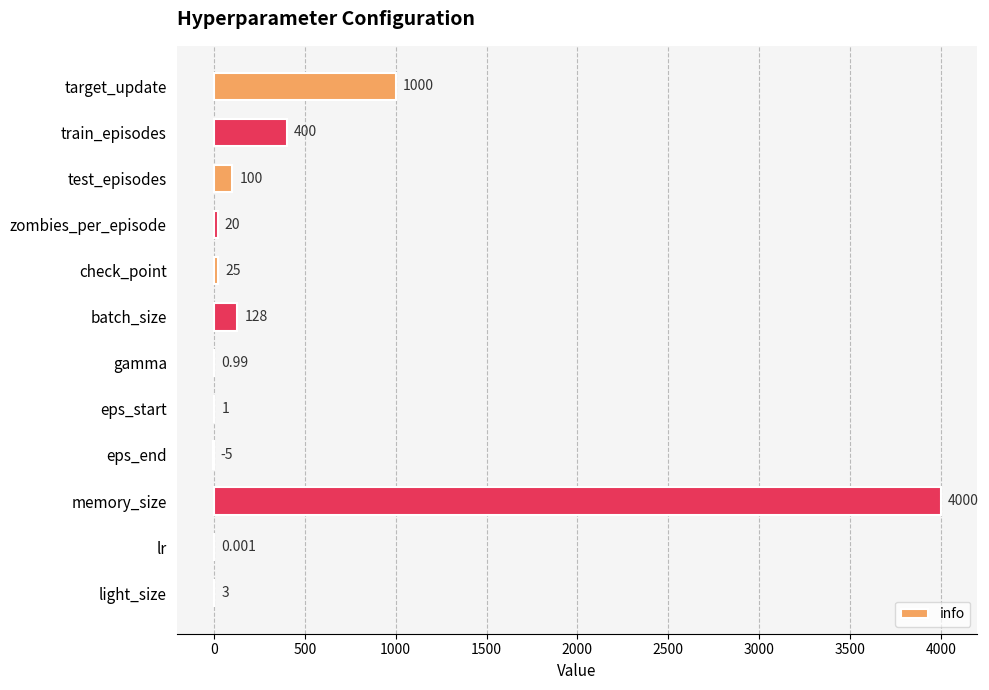

At which label is the value closest to 1997?

target_update